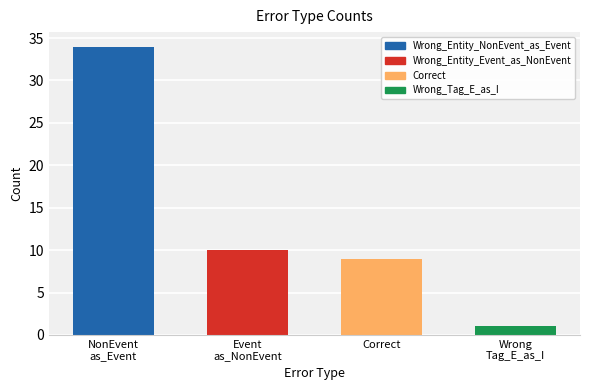

Reading right to left, extract all data points from this chart.

1	9	10	34